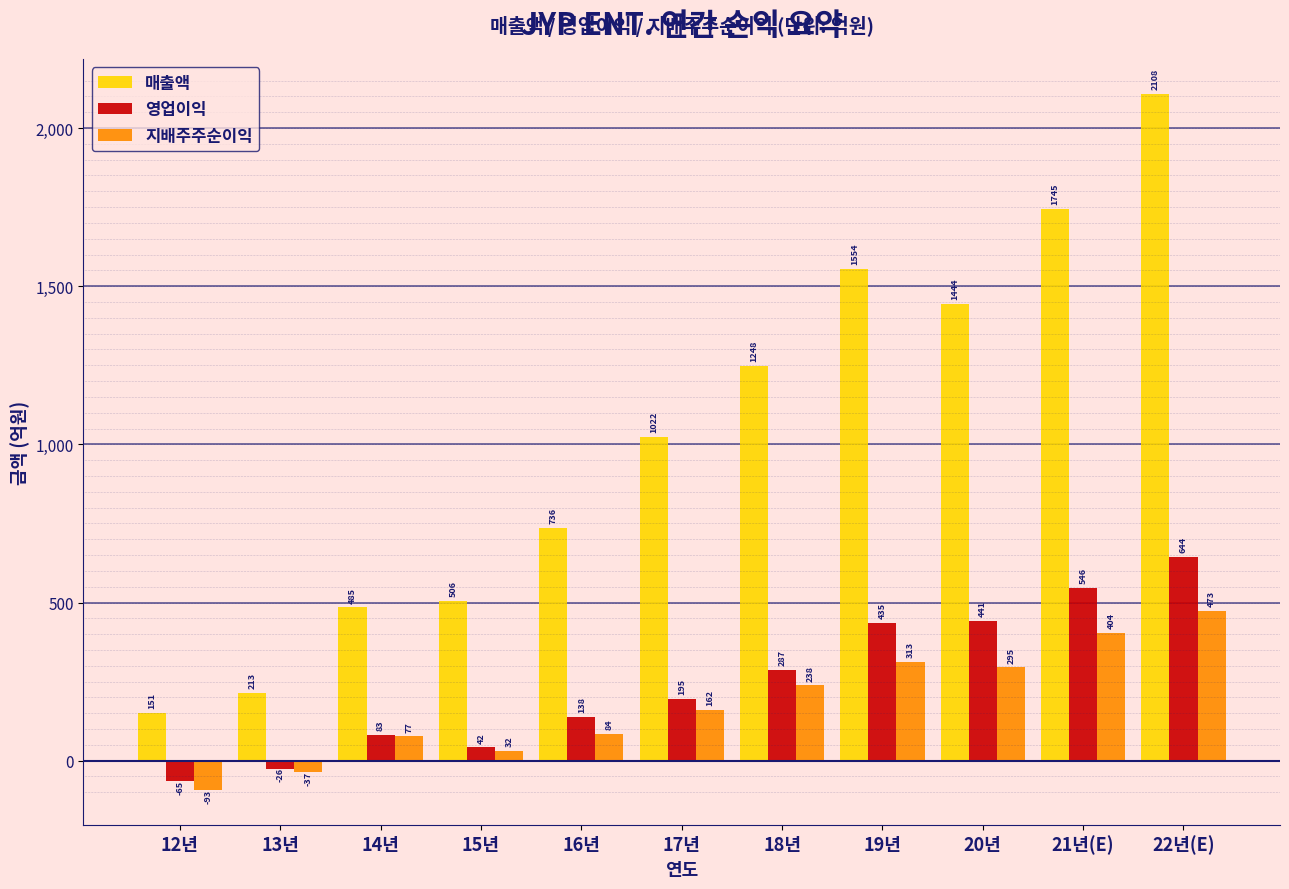

What is the minimum value for 지배주주순이익?

-92.9